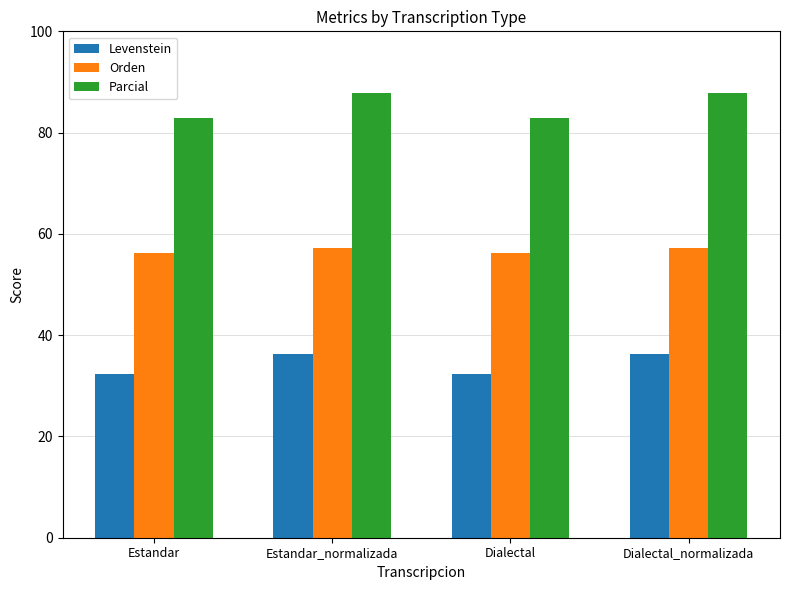

Which series has the largest total across all categories?

Parcial